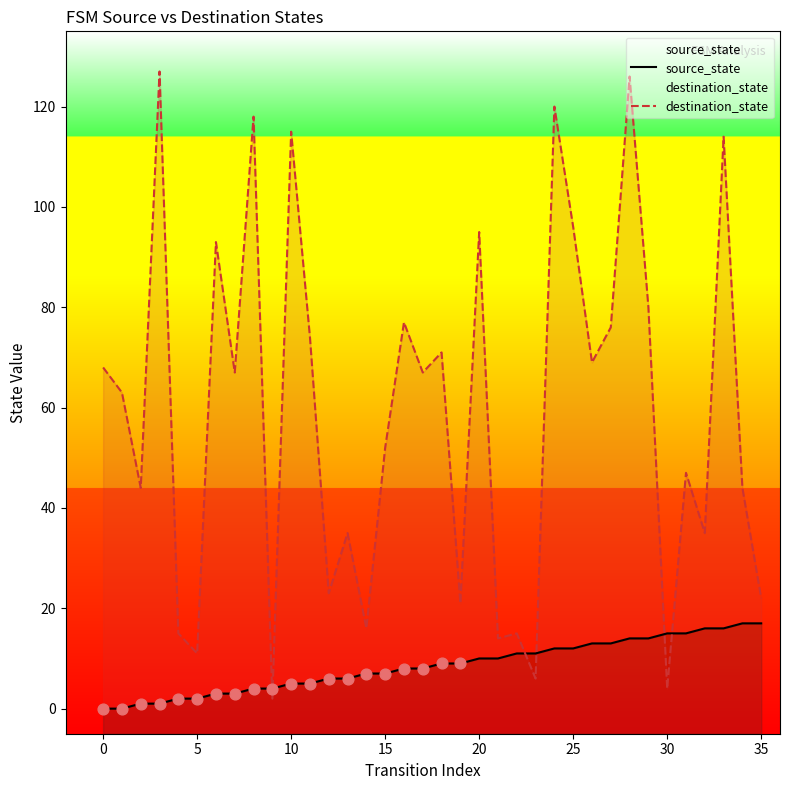

Is the value of destination_state at 31 greater than the value of source_state at 19?

Yes